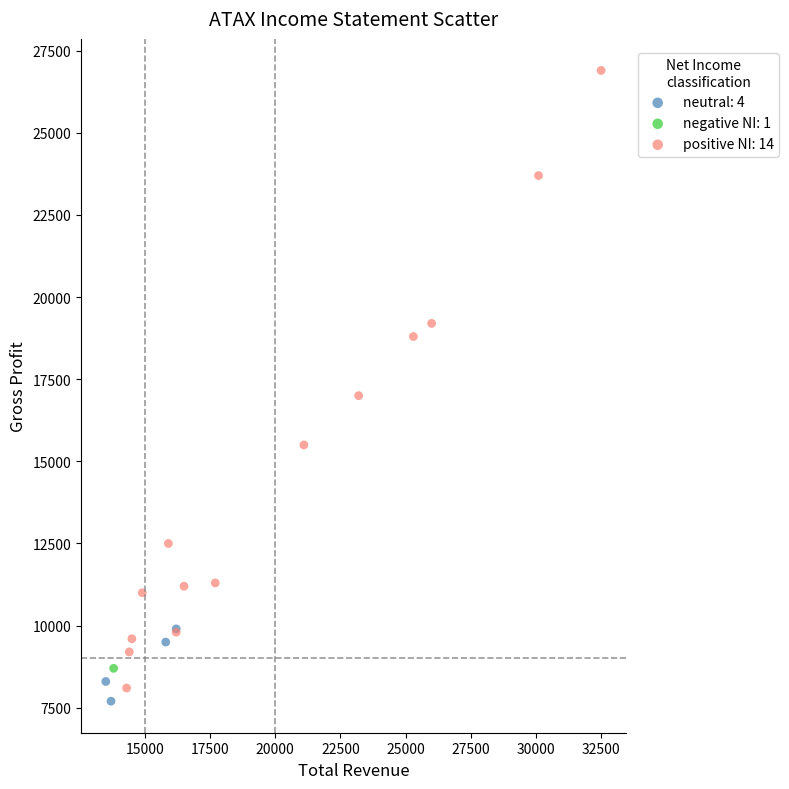

Which series contains the lowest Y value?

neutral: 4